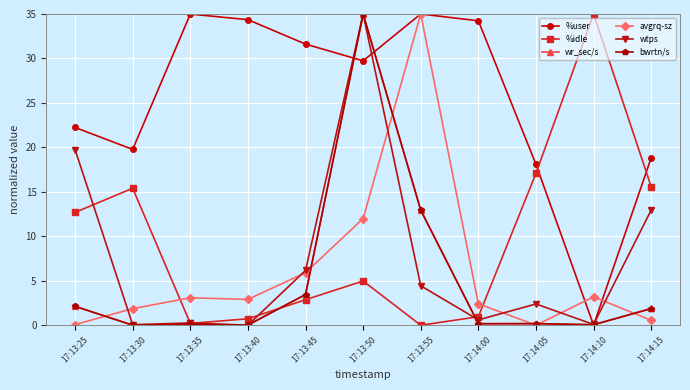

What is the difference between the maximum and minimum values in the bwrtn/s series?

35.0